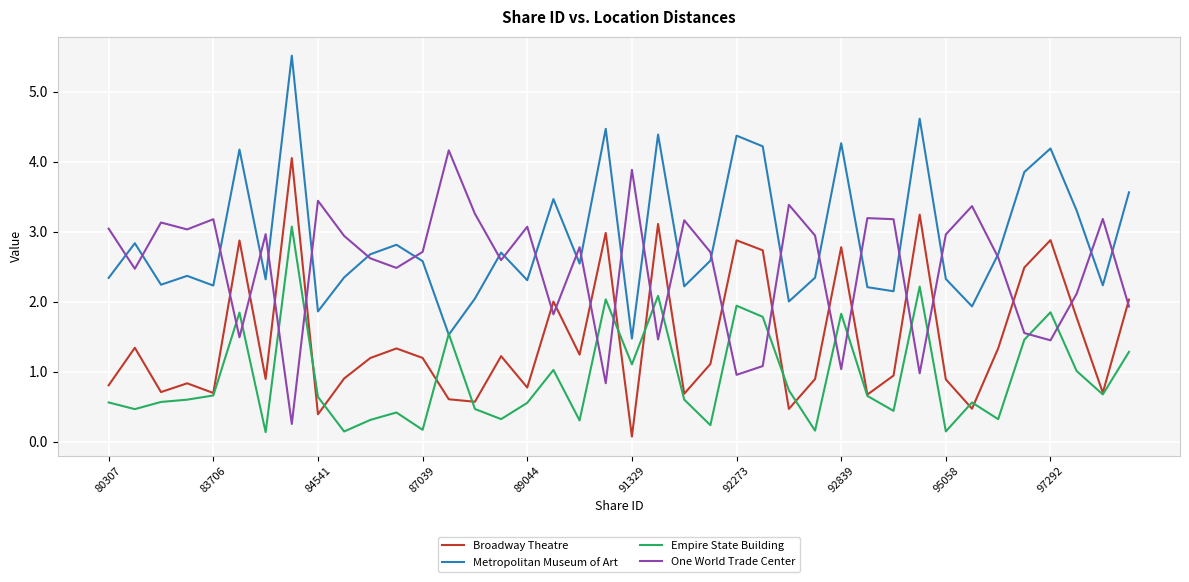

True or false: Broadway Theatre and Metropolitan Museum of Art intersect in this chart.

False